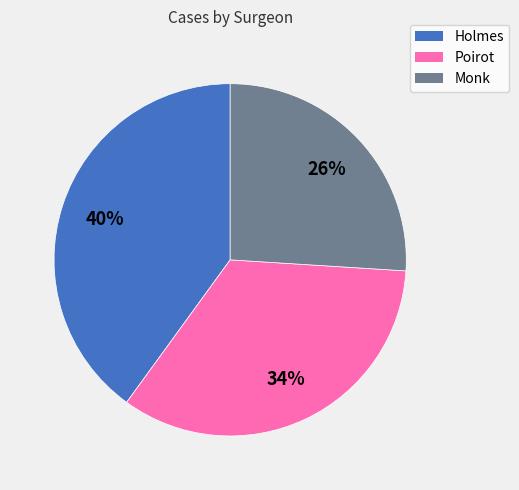

Is it true that Monk is 33% of the pie?

False